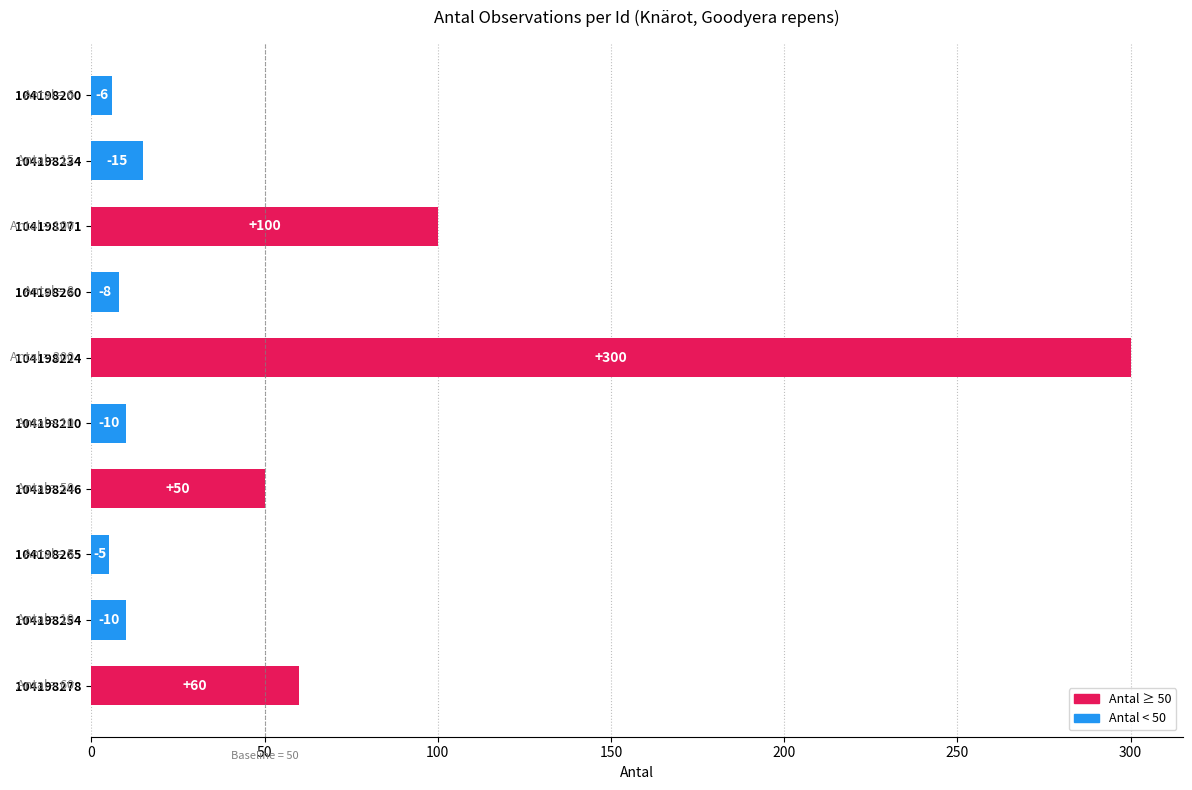

Does the chart contain any negative values?

No